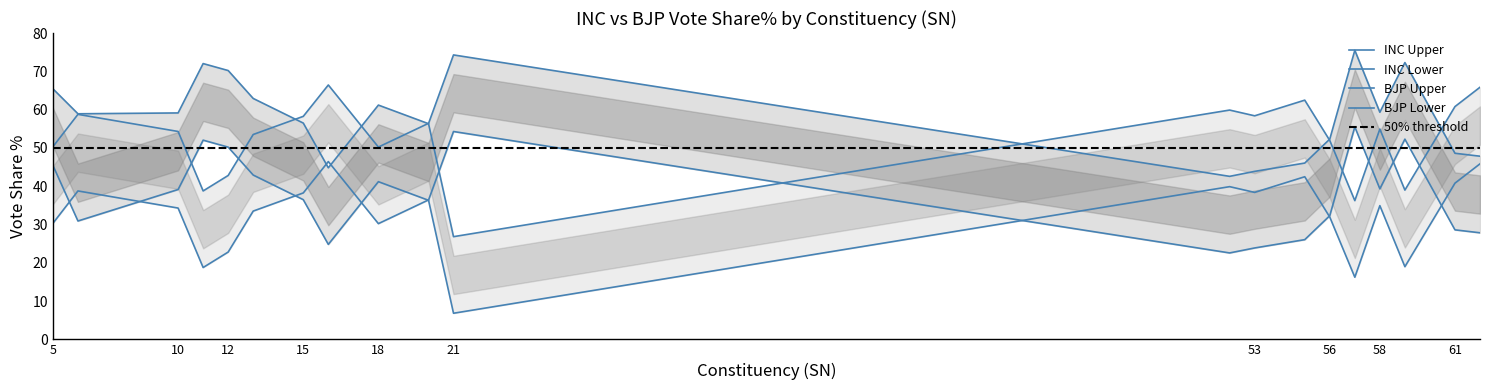

List the labels in order of Upper Band value, largest first.

57, 21, 59, 11, 12, 5, 13, 18, 58, 10, 6, 15, 20, 56, 61, 62, 55, 16, 53, 52